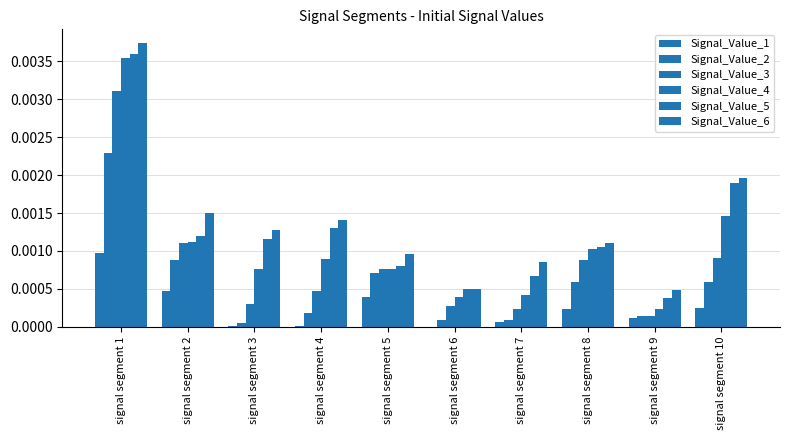

Between signal segment 4 and signal segment 7, which series saw the biggest shift?

Signal_Value_5